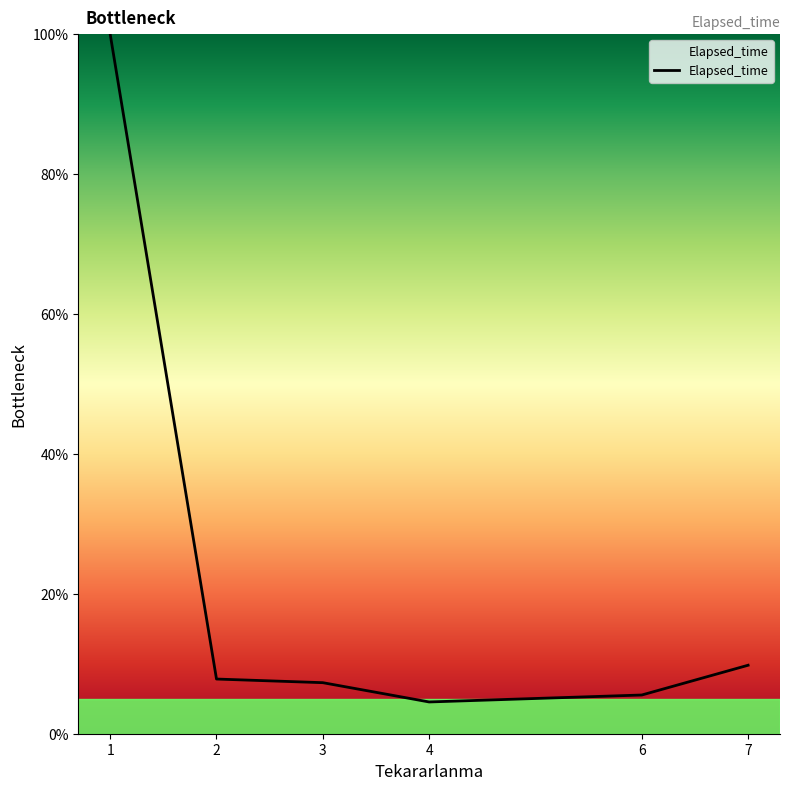

What is the difference between the maximum and minimum values?

95.5